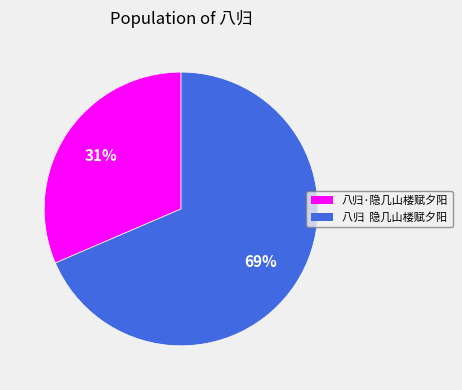

Which has a higher value, 八归 隐几山楼赋夕阳 or 八归·隐几山楼赋夕阳?

八归 隐几山楼赋夕阳